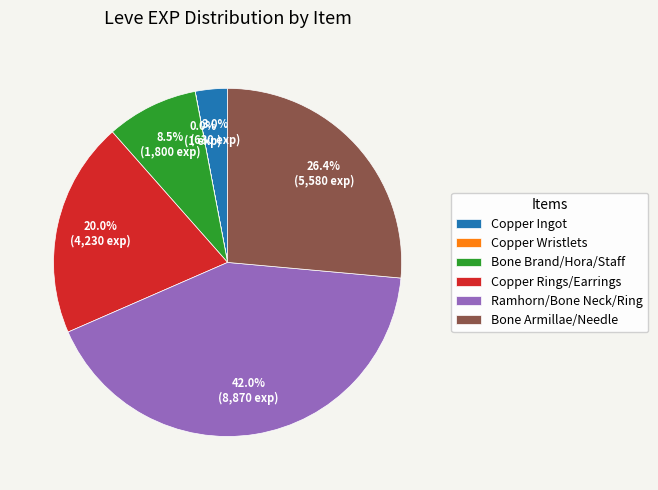

Is there a majority slice in this chart?

No